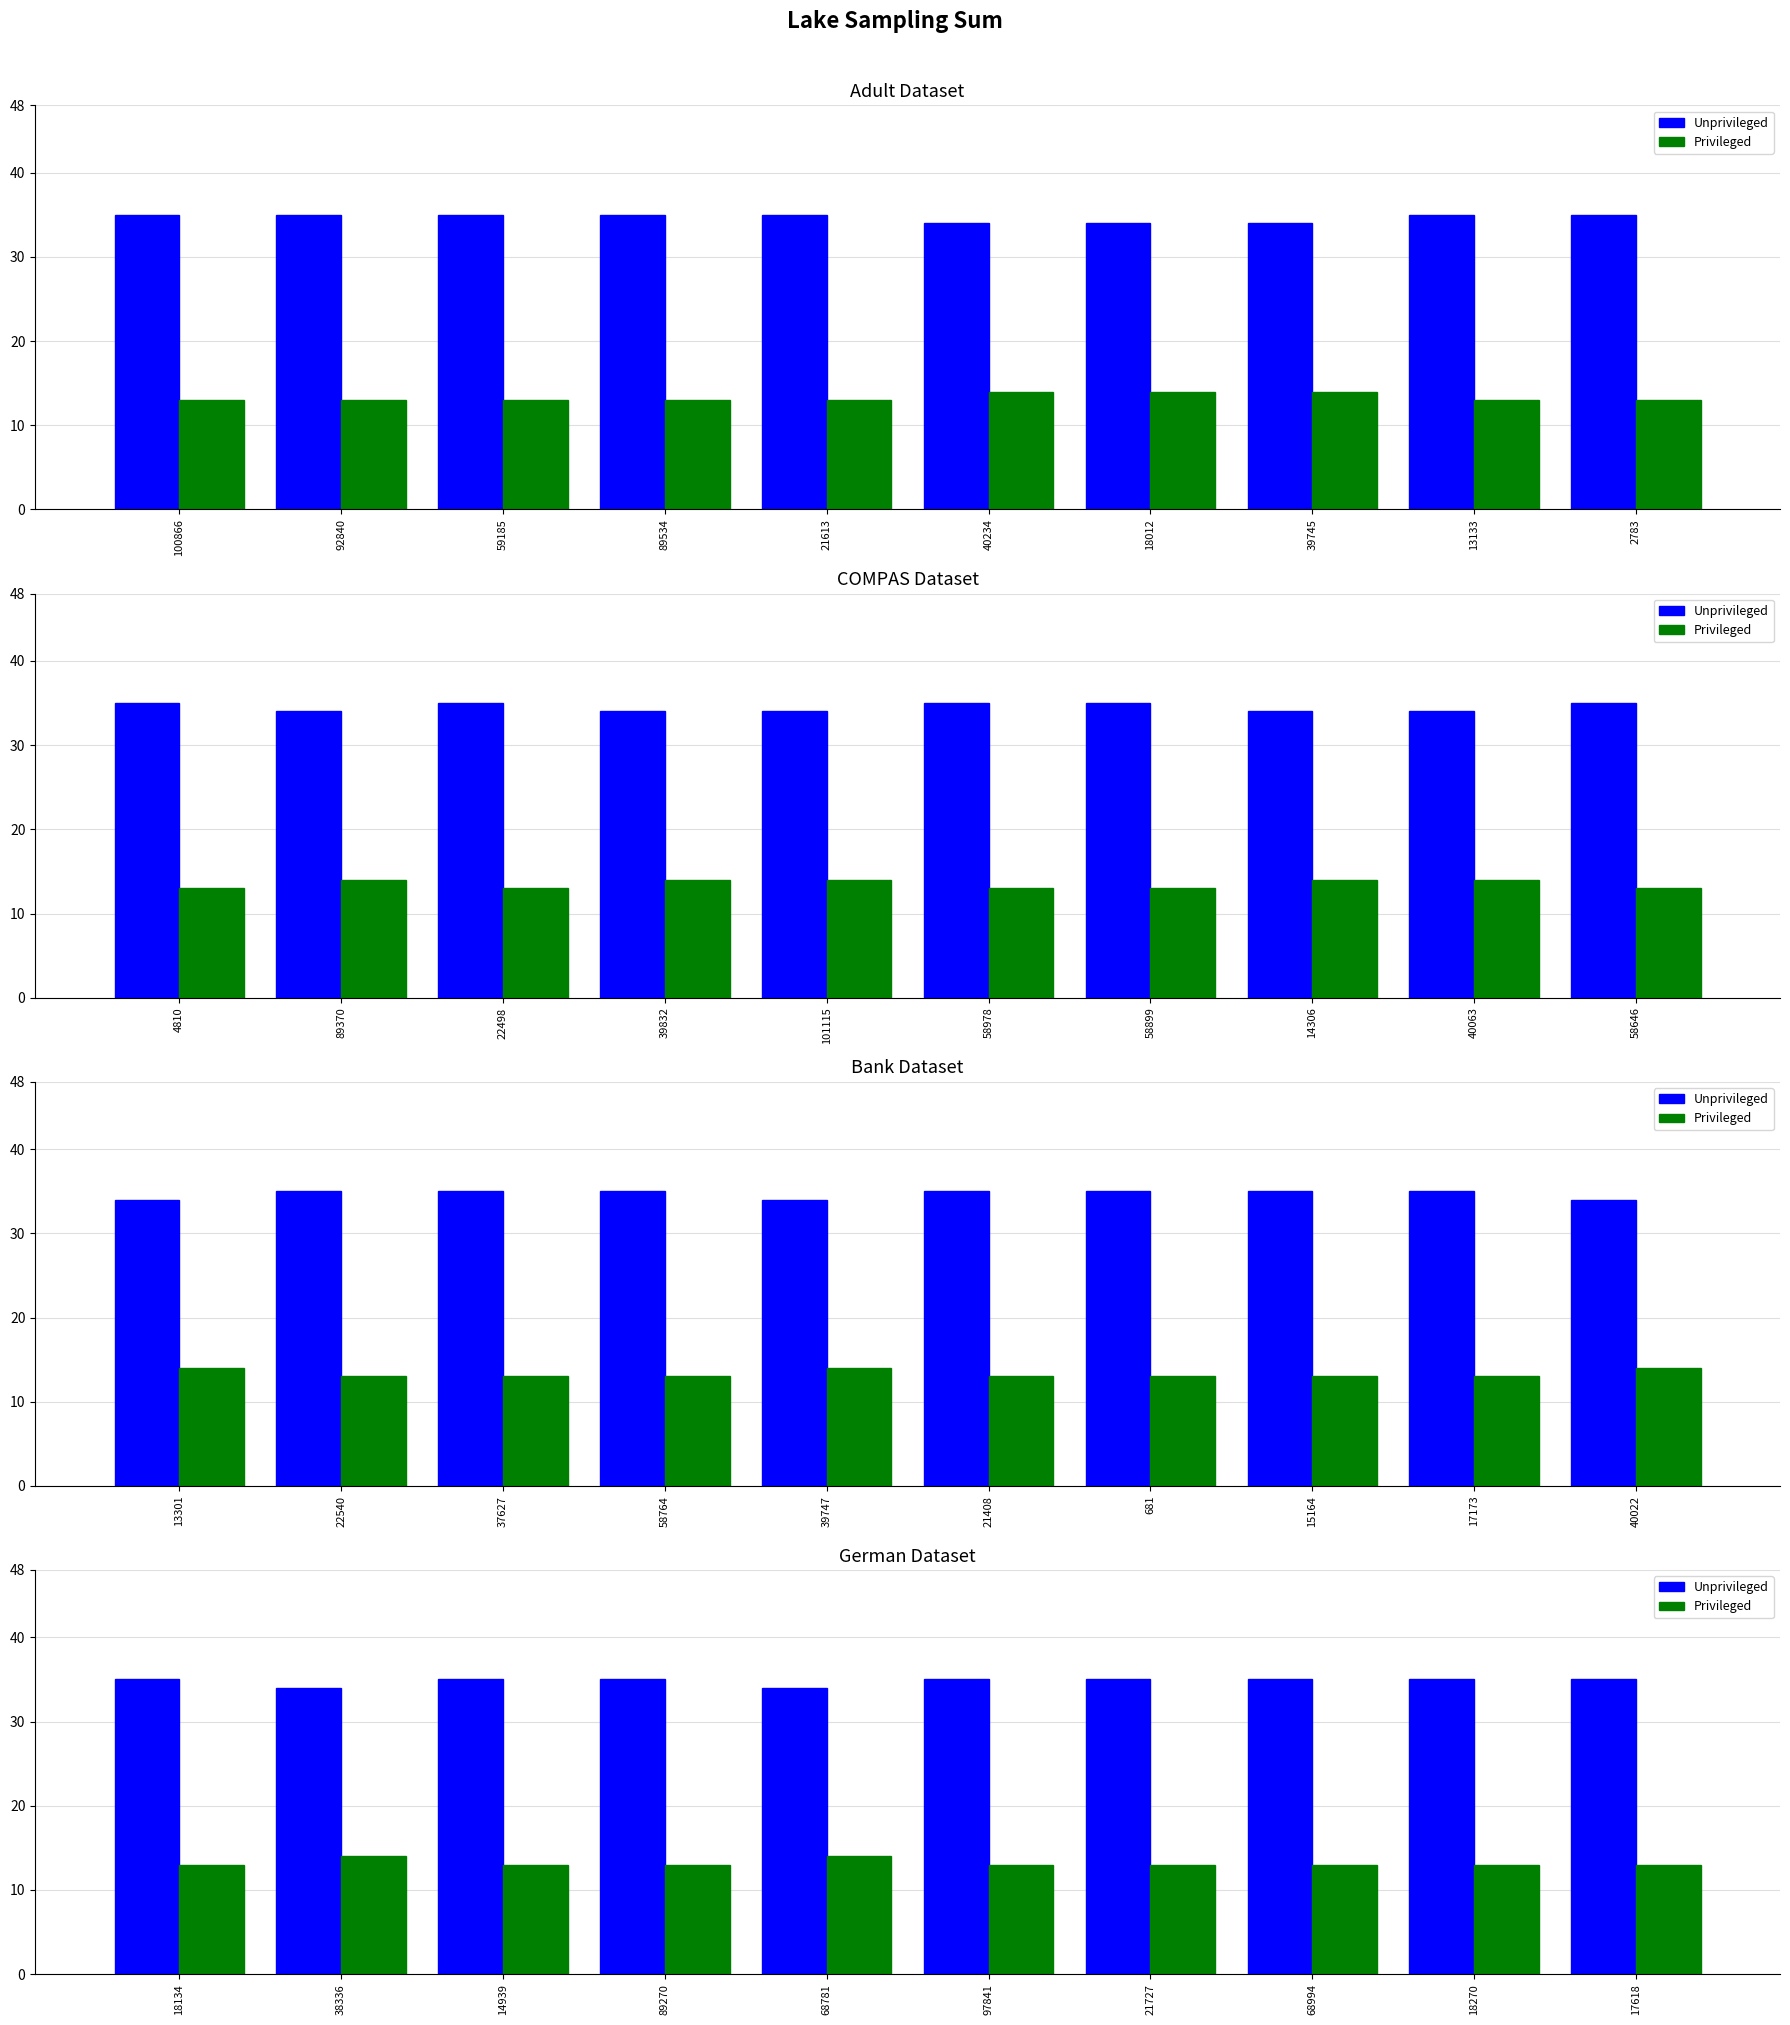

List the series in order of their peak value, highest first.

Unprivileged, Privileged